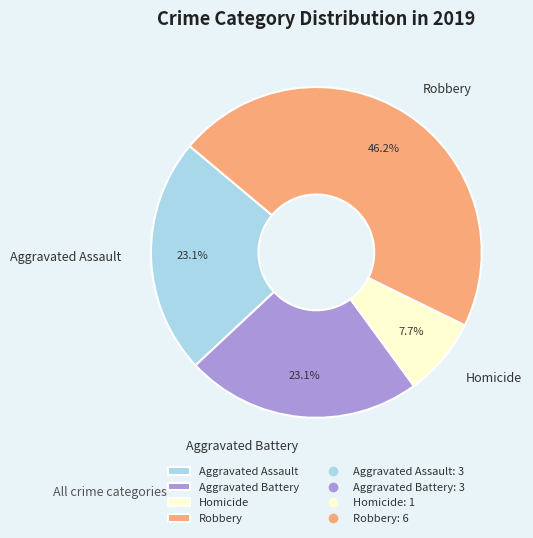

Combined, what portion of the pie is Robbery and Homicide?

53.8%